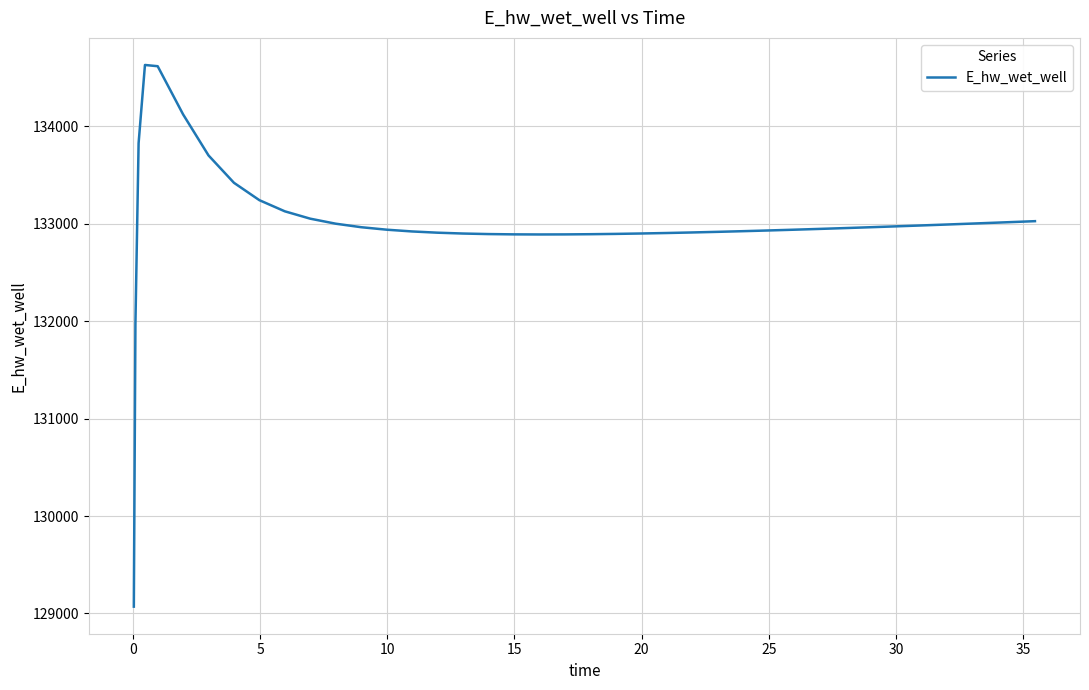

What is the difference between the maximum and minimum values?

5557.6